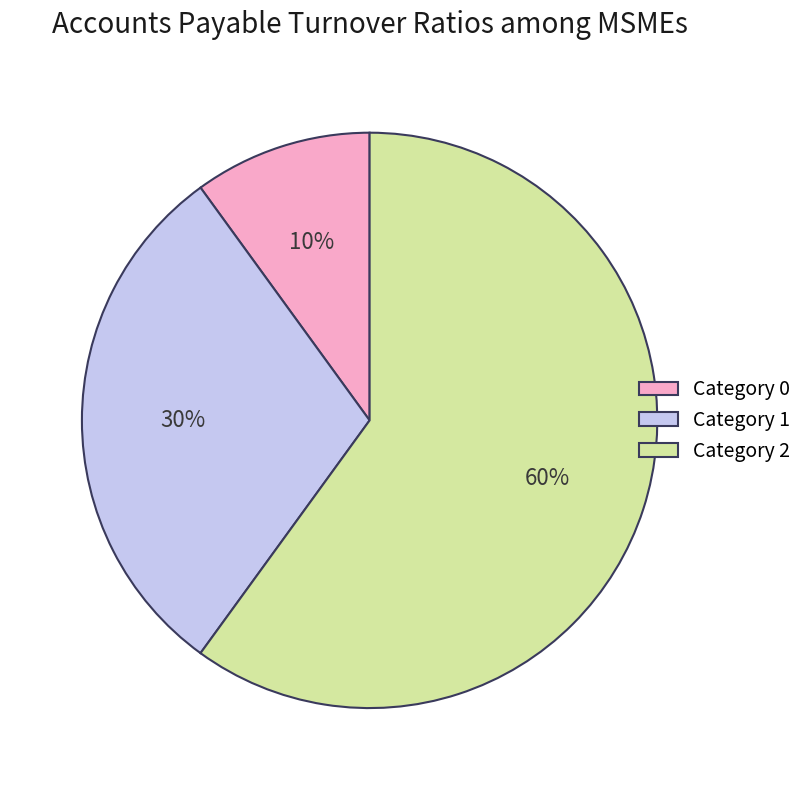

To the nearest percent, what is the difference between the largest and smallest slice percentages?

50%